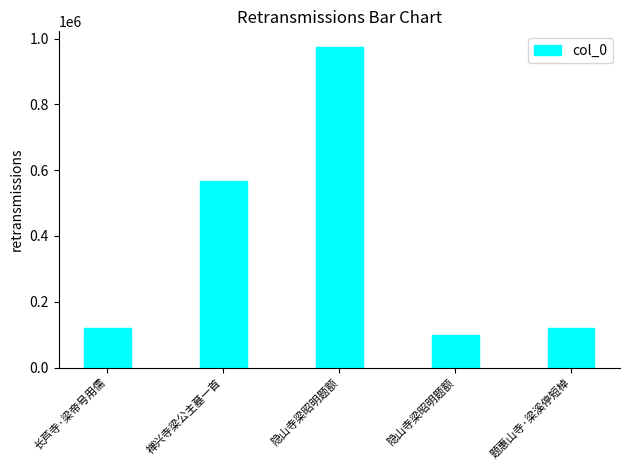

Rank the categories by value from lowest to highest.

隐山寺梁昭明题额, 长芦寺·梁帝号用儒, 题惠山寺·梁溪停短棹, 禅兴寺梁公主墓一首, 隐山寺梁昭明题额